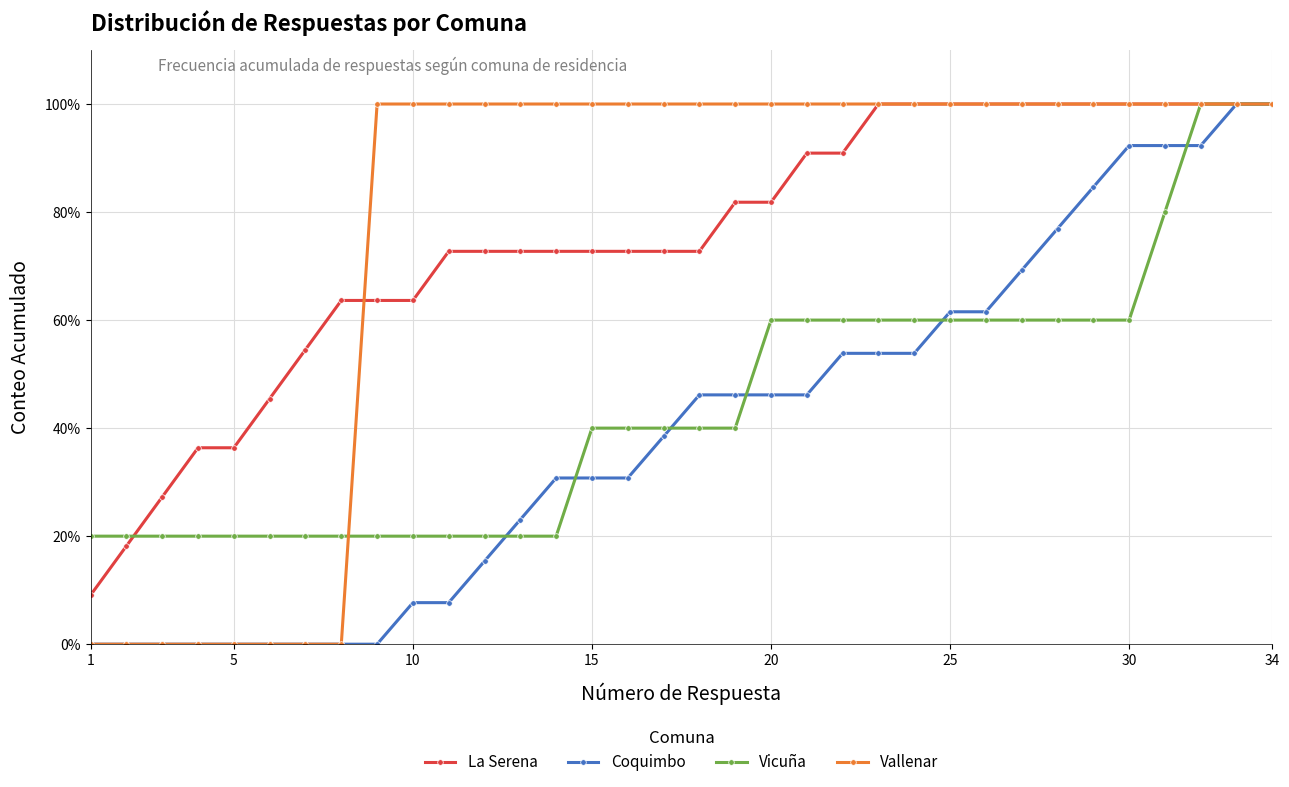

Reading right to left, extract all data points from this chart.

La Serena: 100.0	100.0	100.0	100.0	100.0	100.0	100.0	100.0	100.0	100.0	100.0	100.0	90.9	90.9	81.8	81.8	72.7	72.7	72.7	72.7	72.7	72.7	72.7	72.7	63.6	63.6	63.6	54.5	45.5	36.4	36.4	27.3	18.2	9.1
Coquimbo: 100.0	100.0	92.3	92.3	92.3	84.6	76.9	69.2	61.5	61.5	53.8	53.8	53.8	46.2	46.2	46.2	46.2	38.5	30.8	30.8	30.8	23.1	15.4	7.7	7.7	0.0	0.0	0.0	0.0	0.0	0.0	0.0	0.0	0.0
Vicuña: 100.0	100.0	100.0	80.0	60.0	60.0	60.0	60.0	60.0	60.0	60.0	60.0	60.0	60.0	60.0	40.0	40.0	40.0	40.0	40.0	20.0	20.0	20.0	20.0	20.0	20.0	20.0	20.0	20.0	20.0	20.0	20.0	20.0	20.0
Vallenar: 100.0	100.0	100.0	100.0	100.0	100.0	100.0	100.0	100.0	100.0	100.0	100.0	100.0	100.0	100.0	100.0	100.0	100.0	100.0	100.0	100.0	100.0	100.0	100.0	100.0	100.0	0.0	0.0	0.0	0.0	0.0	0.0	0.0	0.0